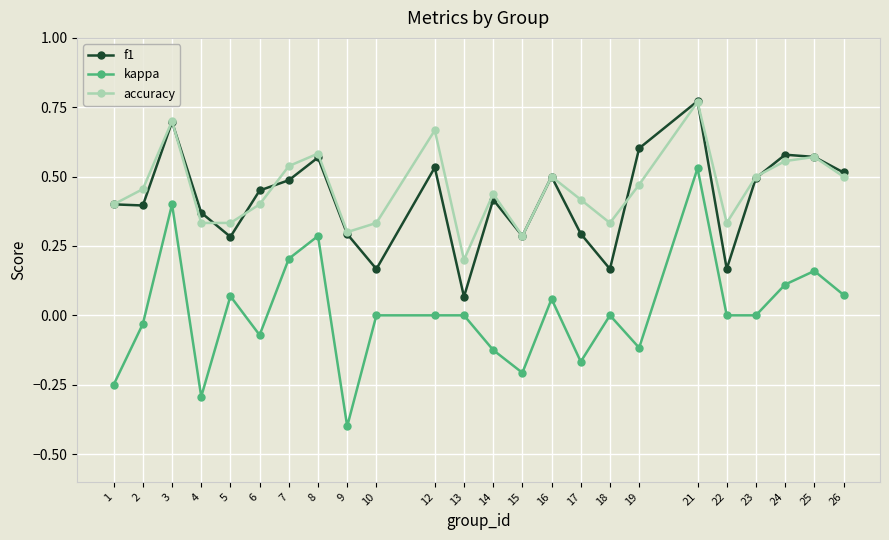

True or false: accuracy and kappa cross at least once.

False